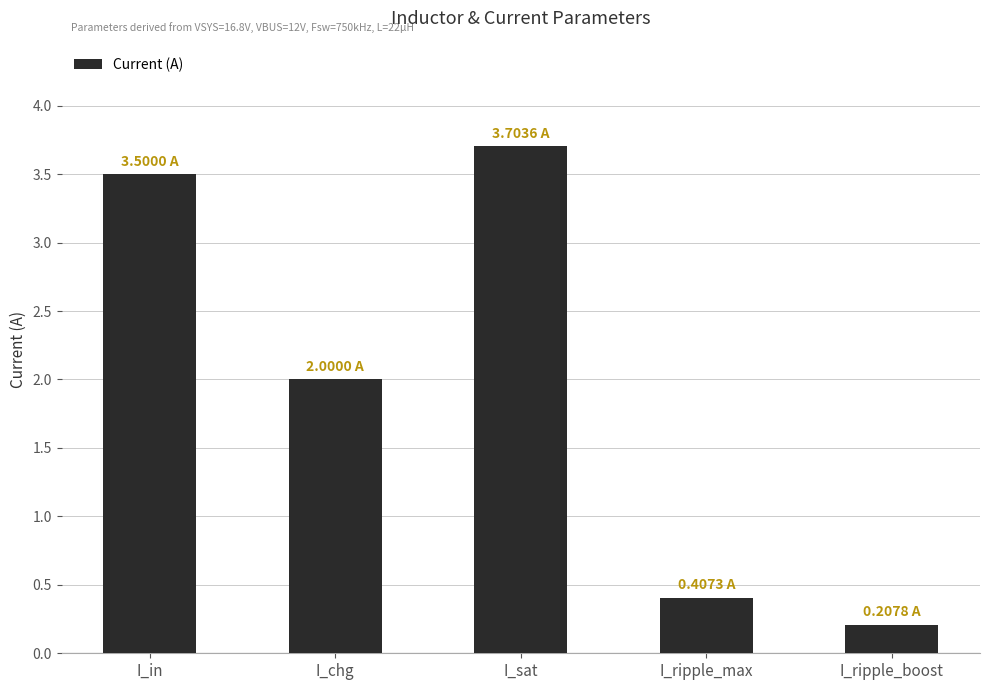

What is the label of the 1st bar from the right?

I_ripple_boost